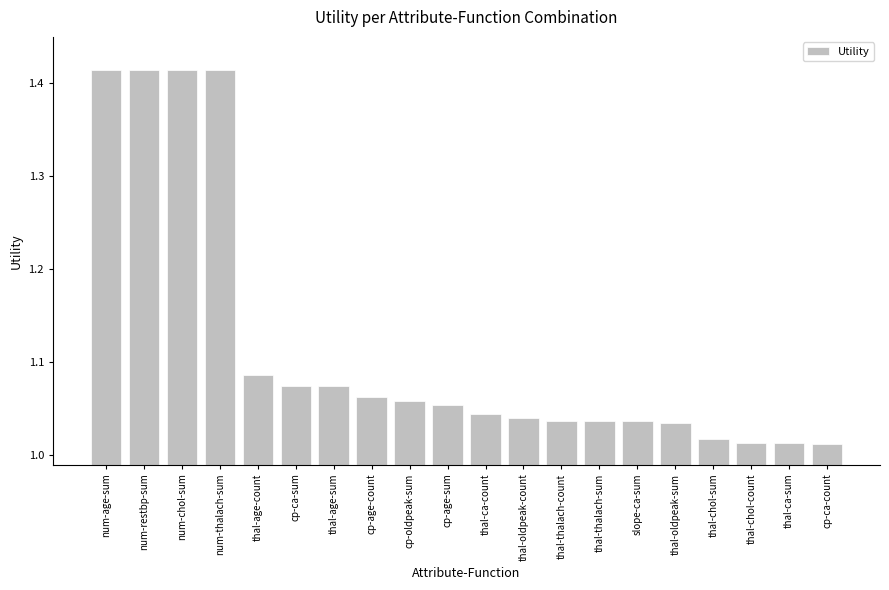

The chart shows a value of 1.6 at thal-age-sum. True or false?

False